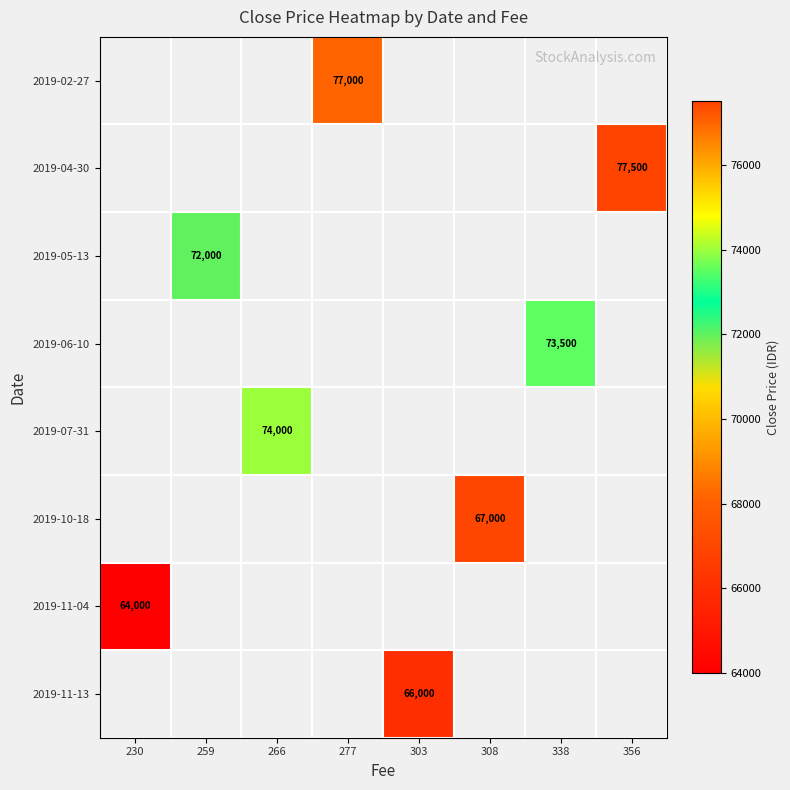

What is the maximum value shown in the chart?

77500.0